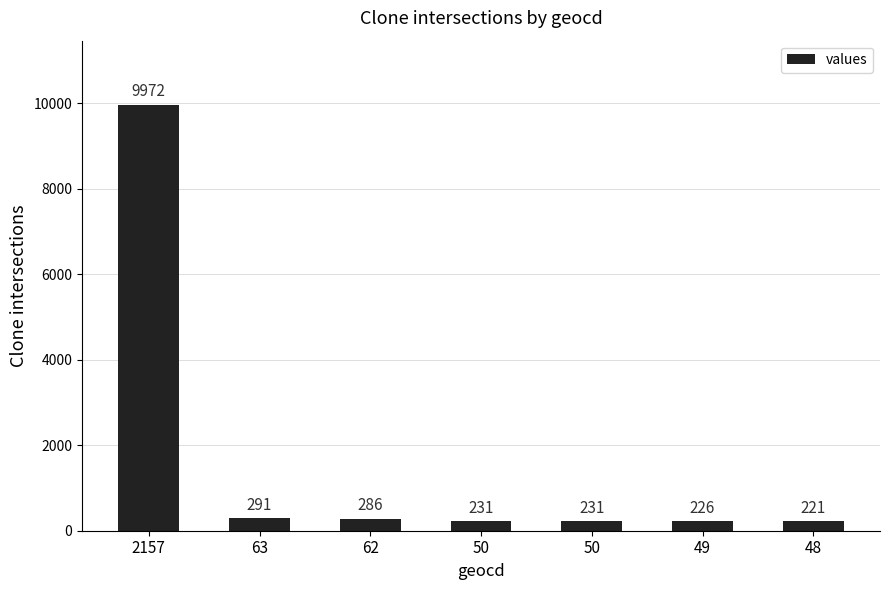

How many bars are there in total?

7